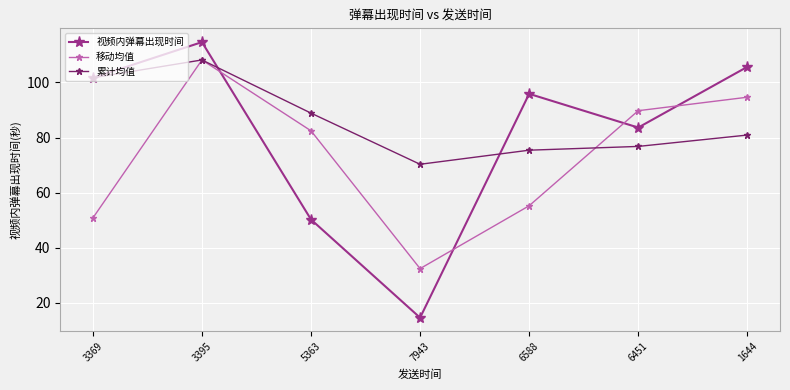

Reading right to left, extract all data points from this chart.

视频内弹幕出现时间: 1644=105.6	6451=83.6	6588=95.9	7943=14.7	5363=50.3	3395=114.6	3369=101.7
移动均值: 1644=94.6	6451=89.7	6588=55.3	7943=32.5	5363=82.4	3395=108.1	3369=50.8
累计均值: 1644=80.9	6451=76.8	6588=75.4	7943=70.3	5363=88.9	3395=108.1	3369=101.7